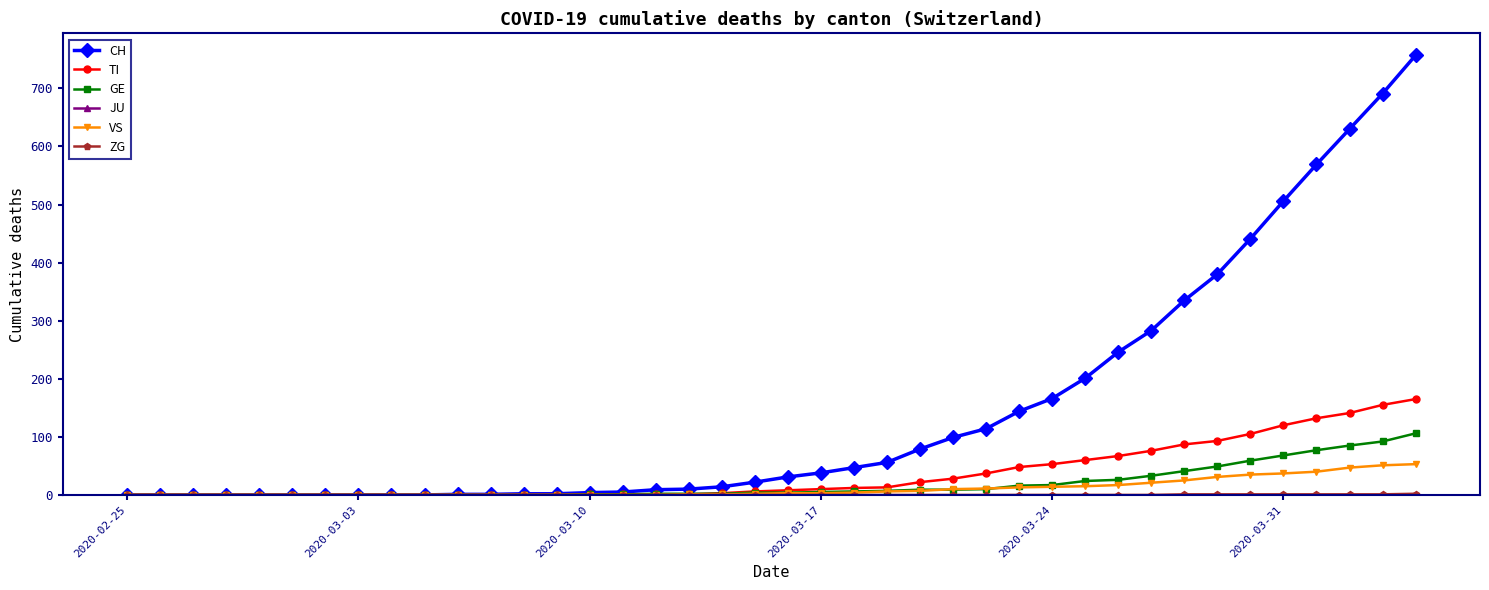

What is the difference between the maximum and second lowest values in the CH series?

757